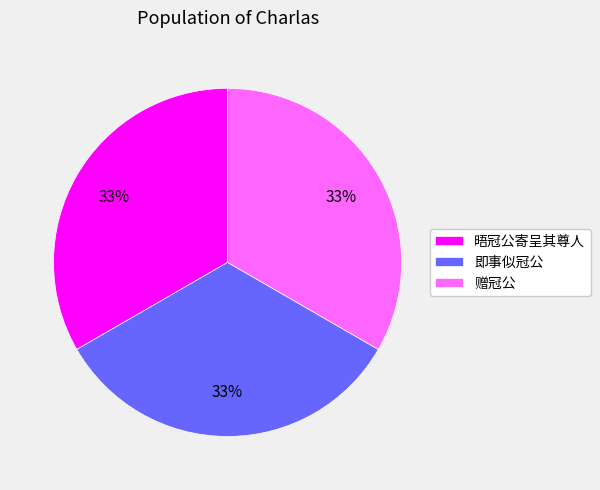

Is there any slice that represents more than half of the pie?

No